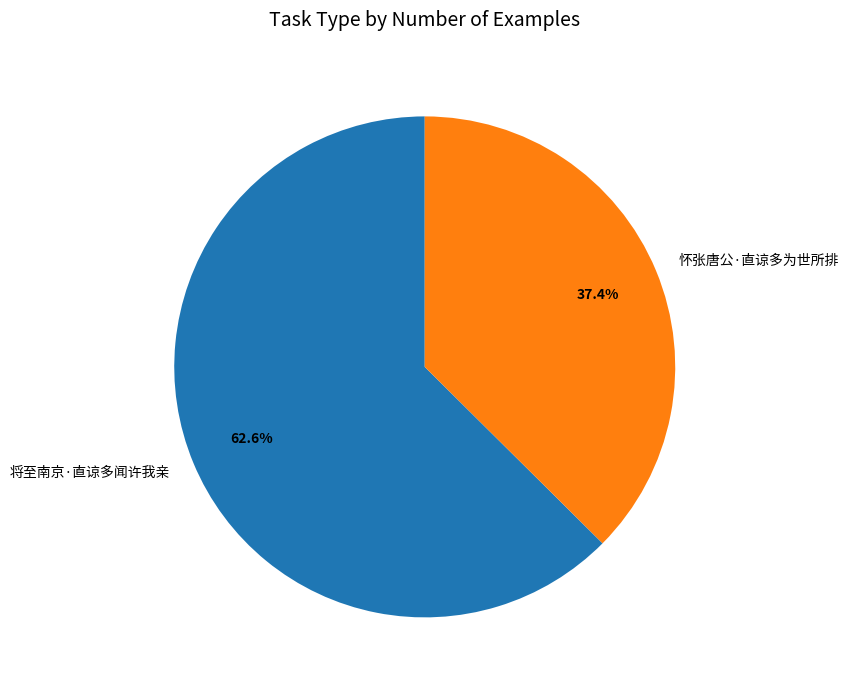

What percentage is NOT represented by 怀张唐公·直谅多为世所排?

62.6%